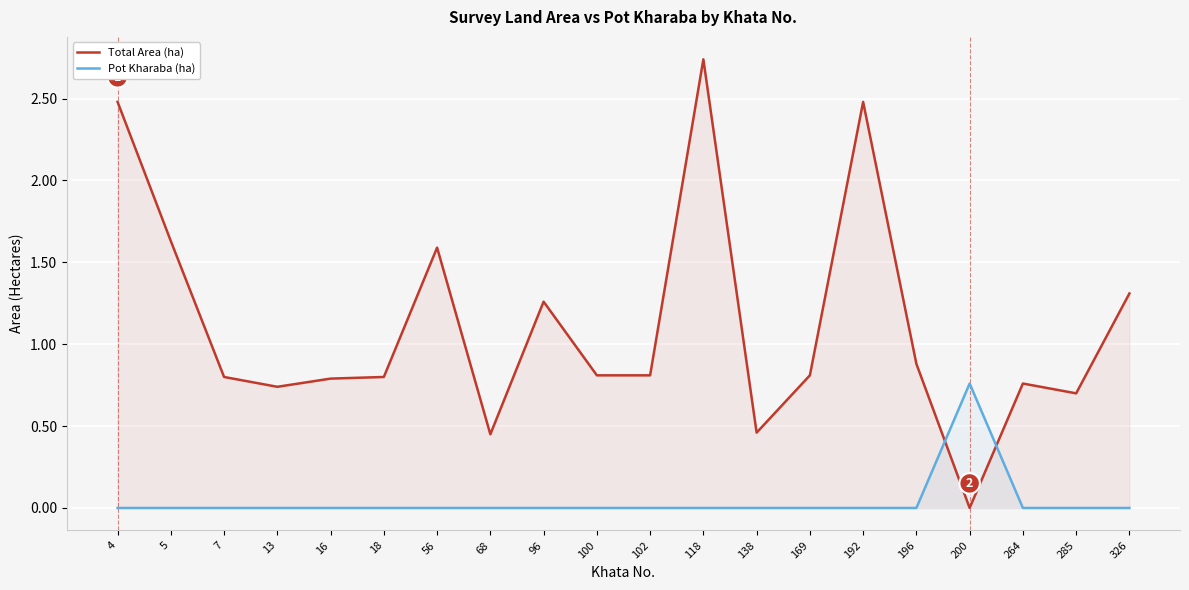

The Pot Kharaba (ha) series shows 0.0 at 7. True or false?

True